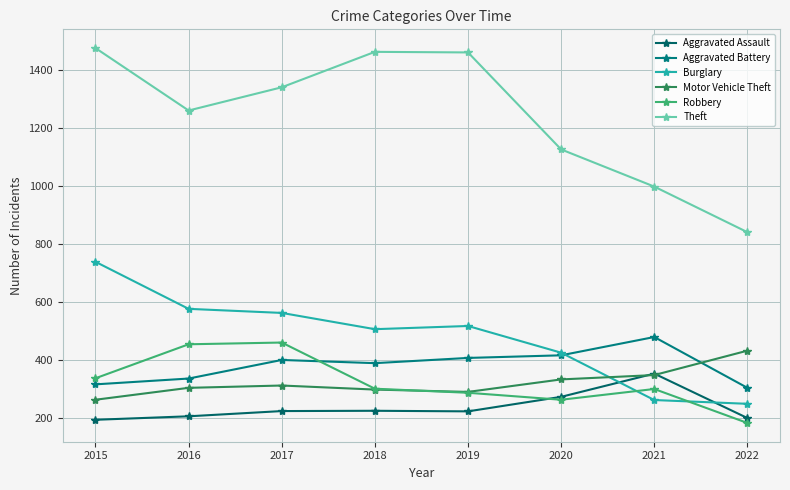

True or false: Aggravated Battery has more than 2 interior local peaks.

False